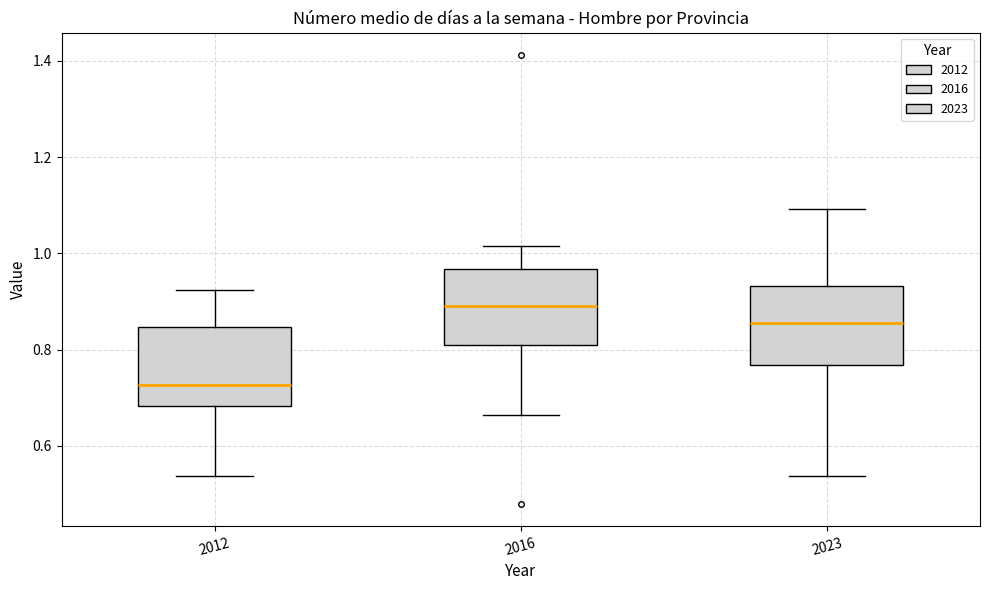

Which box's median line is the lowest?

2012